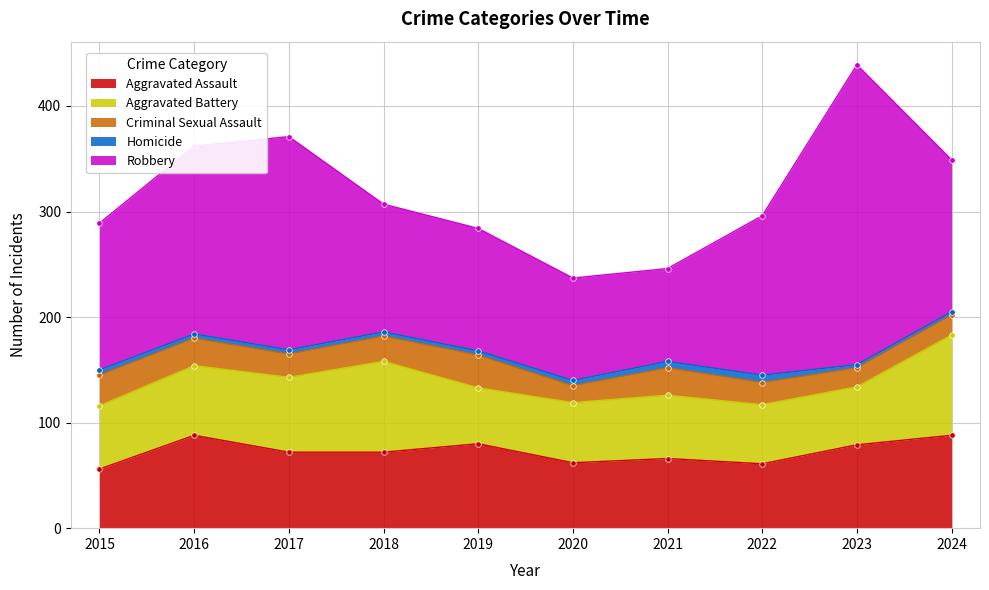

True or false: Criminal Sexual Assault has a value of 26 at 2016.

True